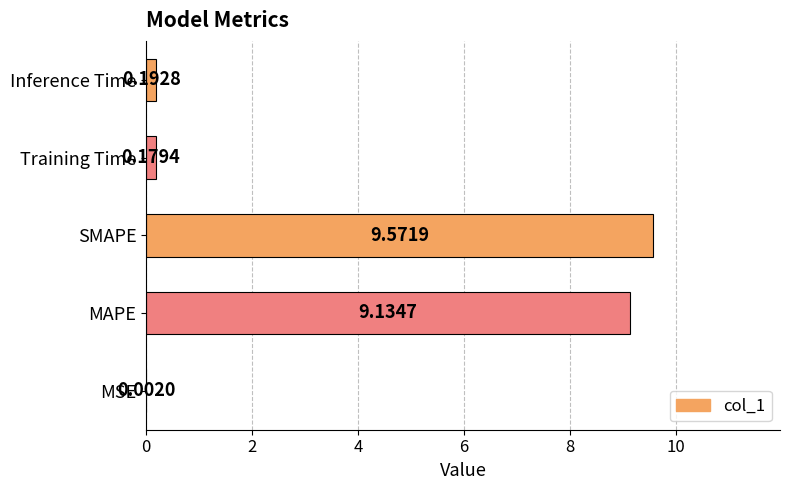

Where is the data nearest to the value 4?

Inference Time